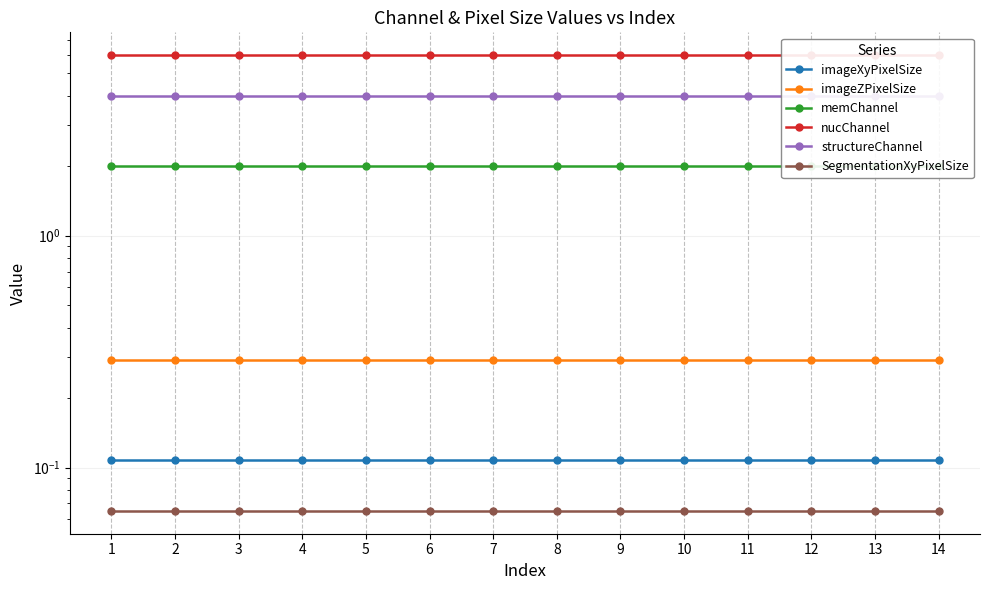

What are all the series names shown in the legend?

imageXyPixelSize, imageZPixelSize, memChannel, nucChannel, structureChannel, SegmentationXyPixelSize